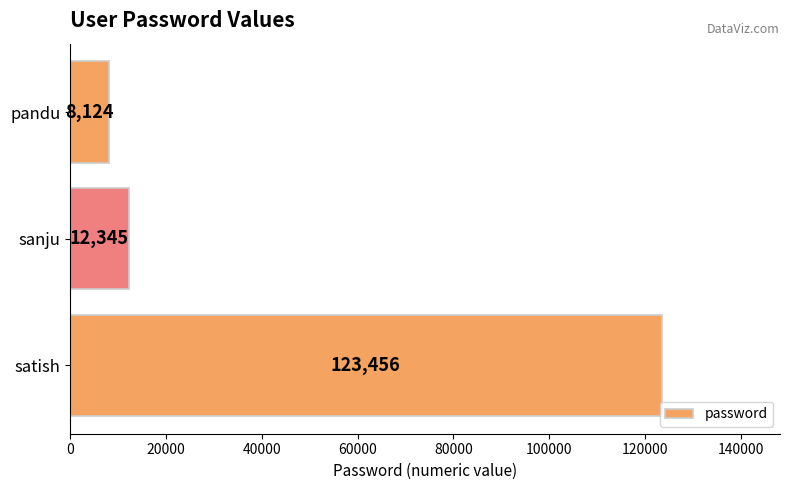

Rank the categories by value from lowest to highest.

pandu, sanju, satish